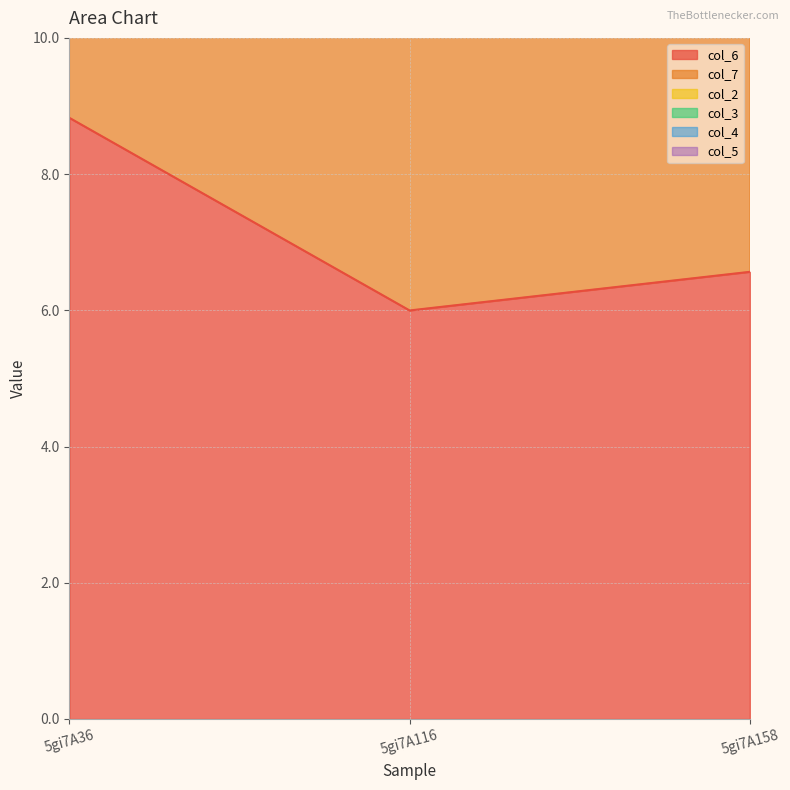

Between 5gi7A116 and 5gi7A158, which is larger?

5gi7A158